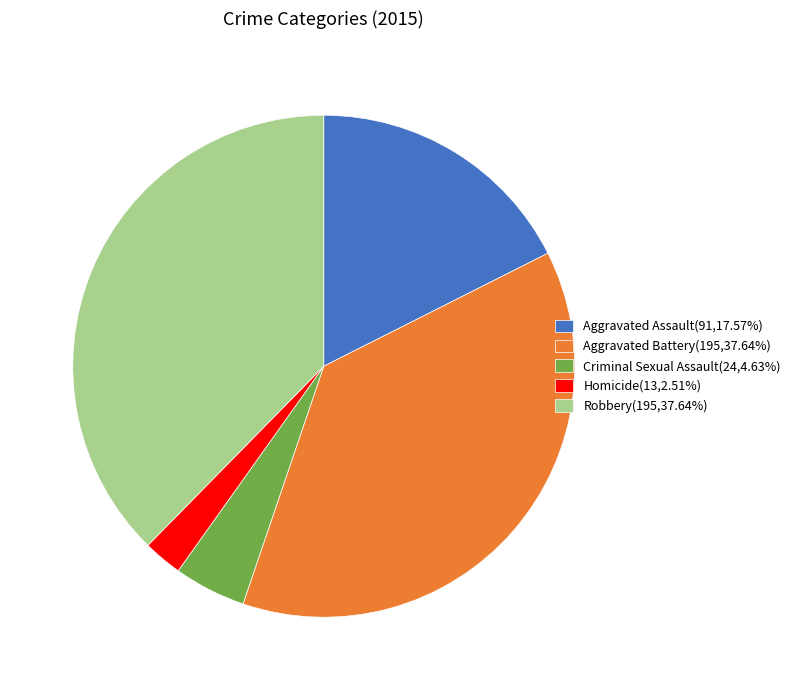

Is it true that Aggravated Battery is 38% of the pie?

True